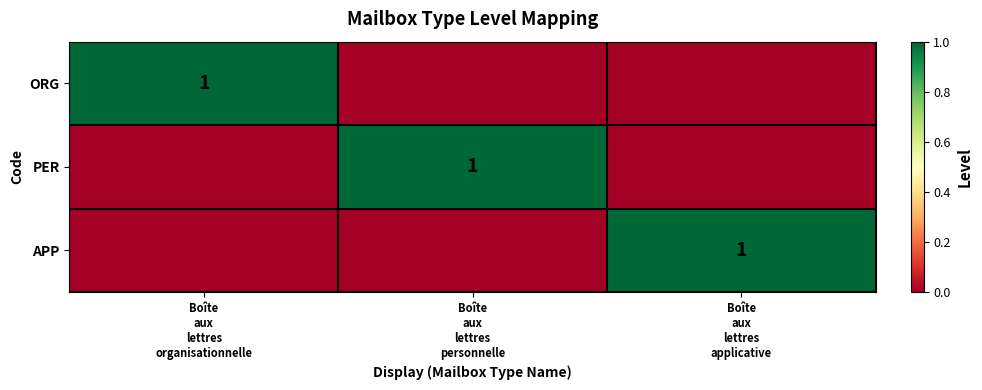

Which series has the largest total across all categories?

ORG